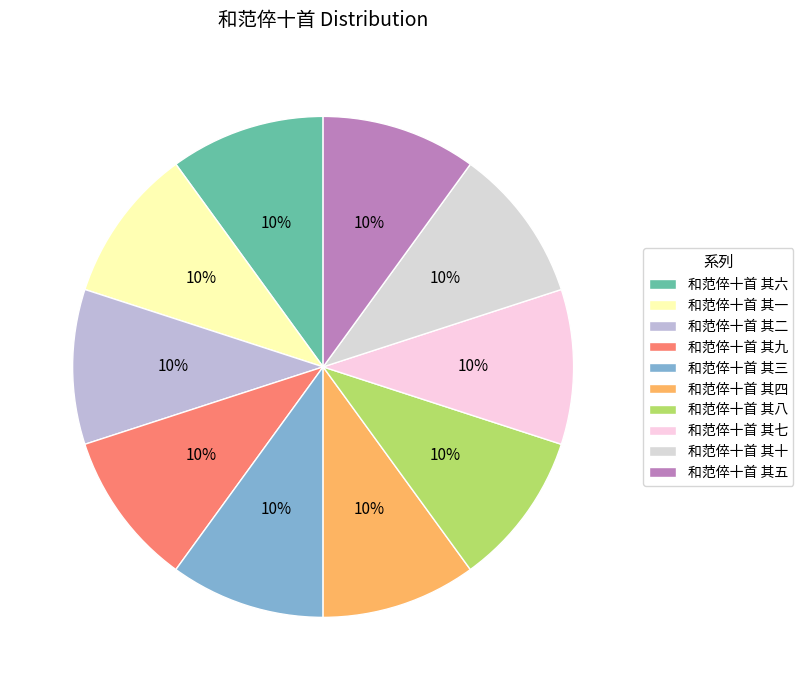

Count the number of slices in the pie.

10